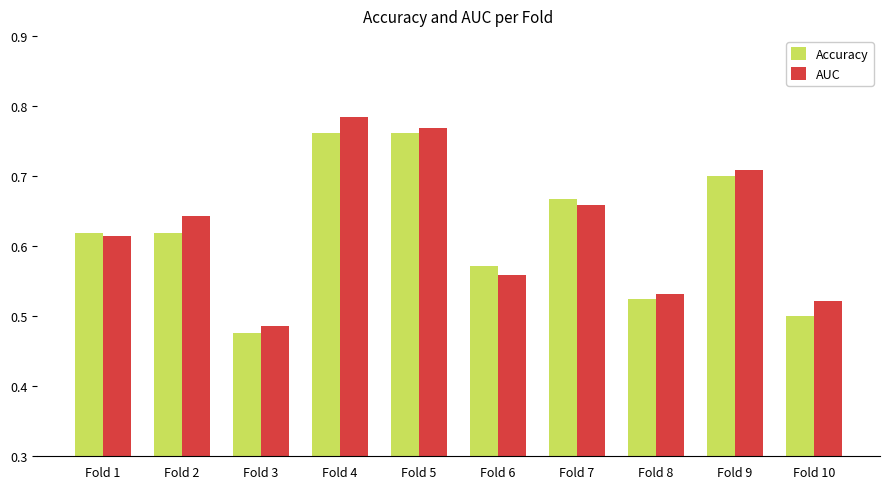

Is the value of AUC at Fold 2 greater than the value of Accuracy at Fold 8?

Yes